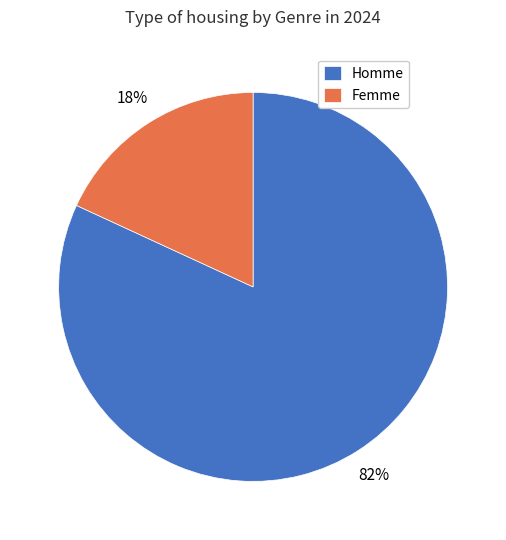

True or false: Homme accounts for 95% of the total.

False